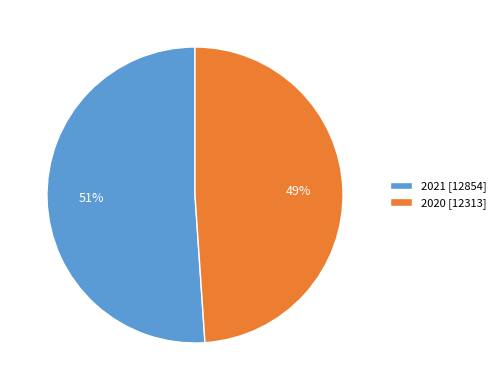

Which slice is the largest?

2021